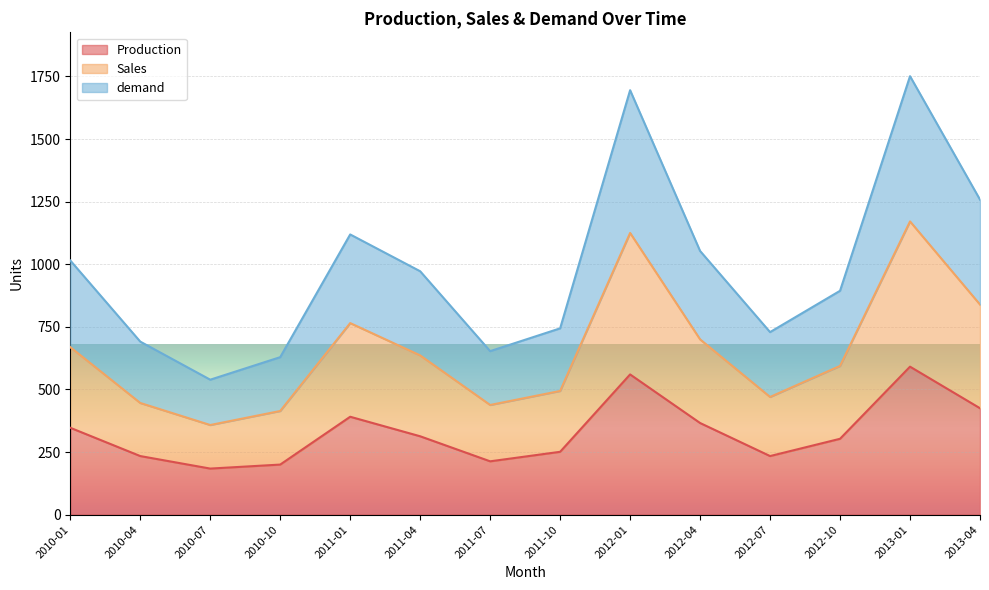

List the series in order of their peak value, highest first.

demand, Sales, Production